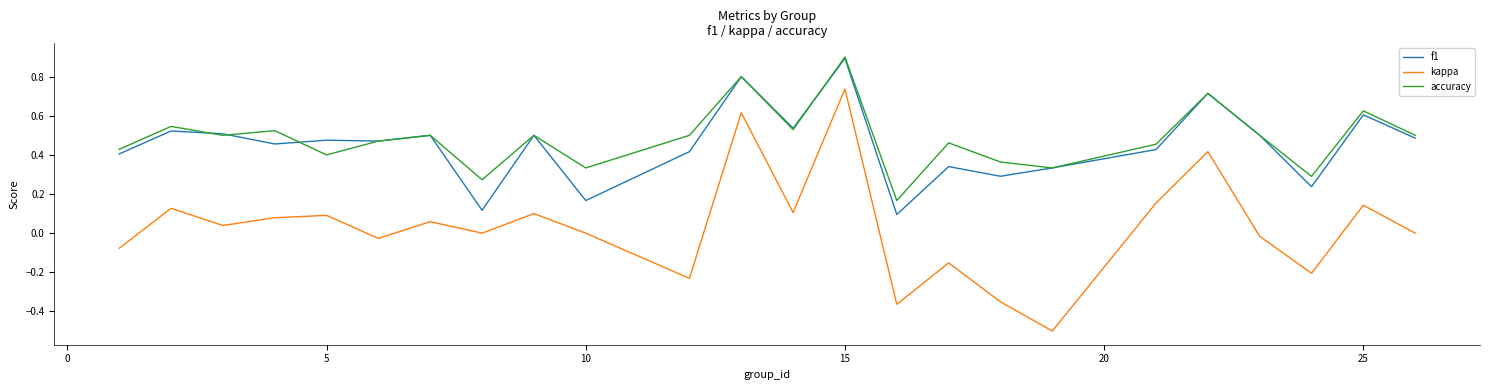

True or false: f1 and accuracy cross at least once.

True